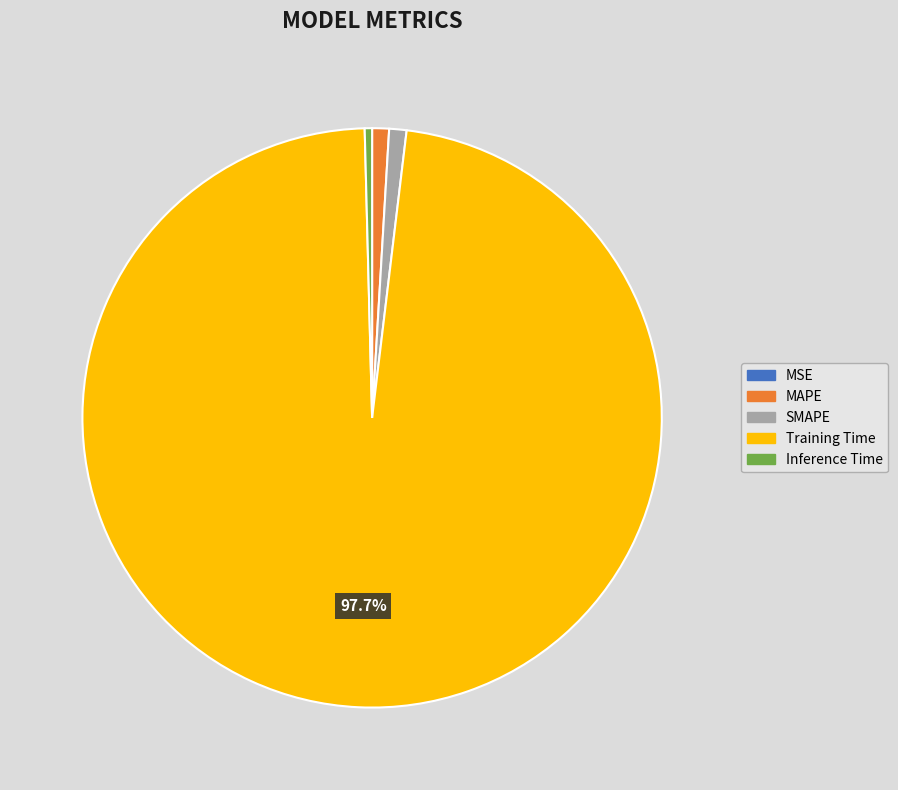

The SMAPE slice represents 1% of the pie. True or false?

True